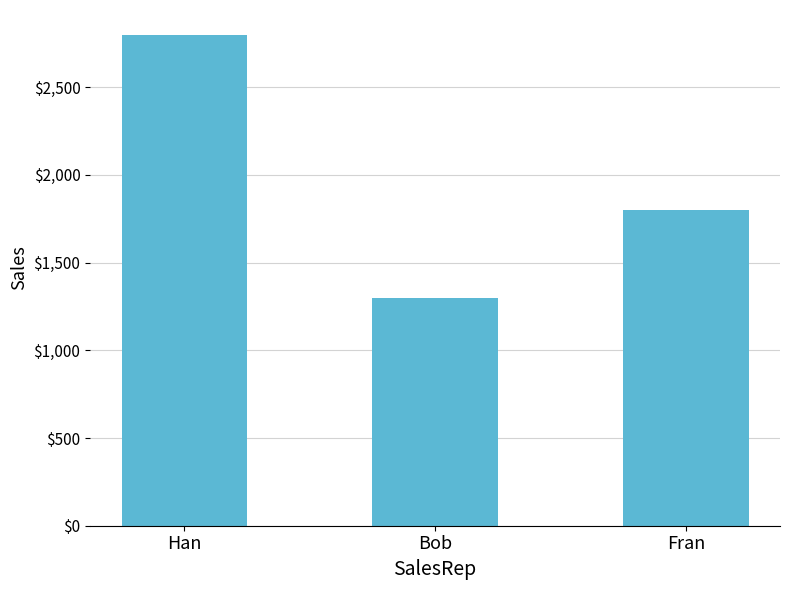

How many values are between 1300 and 2800?

3